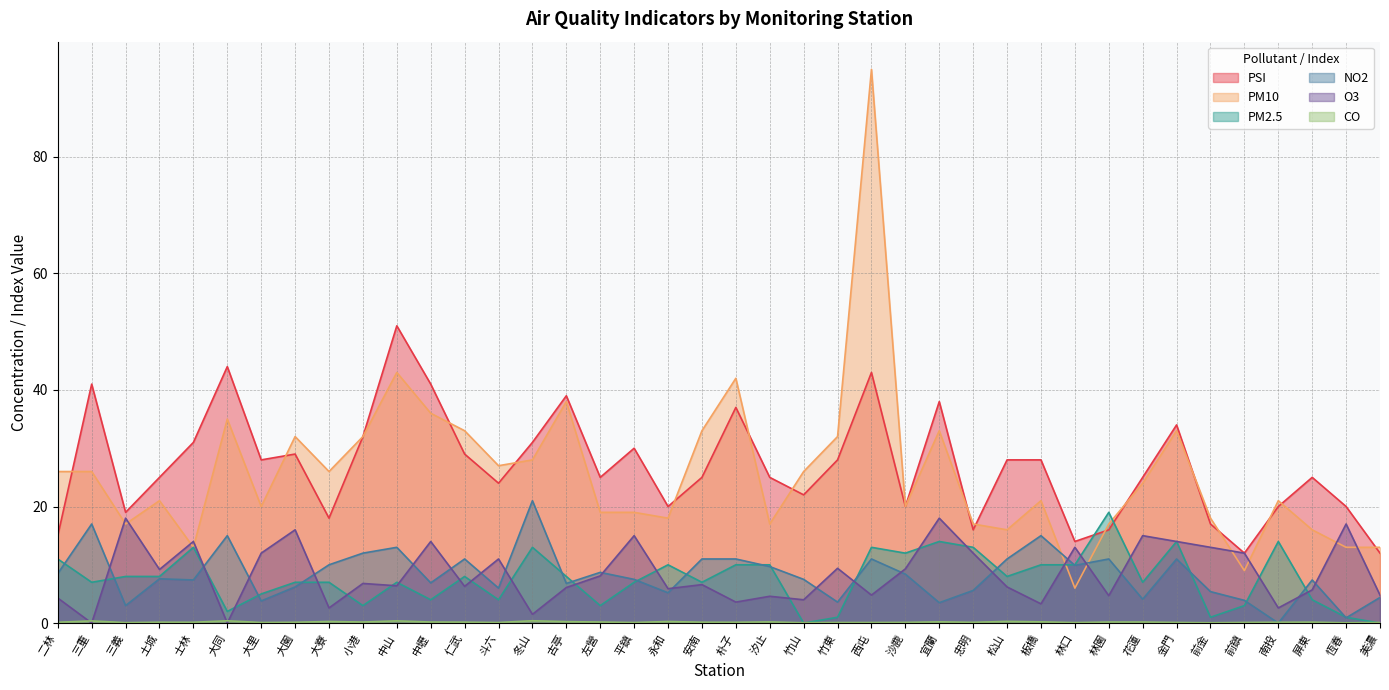

After their last crossing, which series has the higher values: PM2.5 or PSI?

PSI